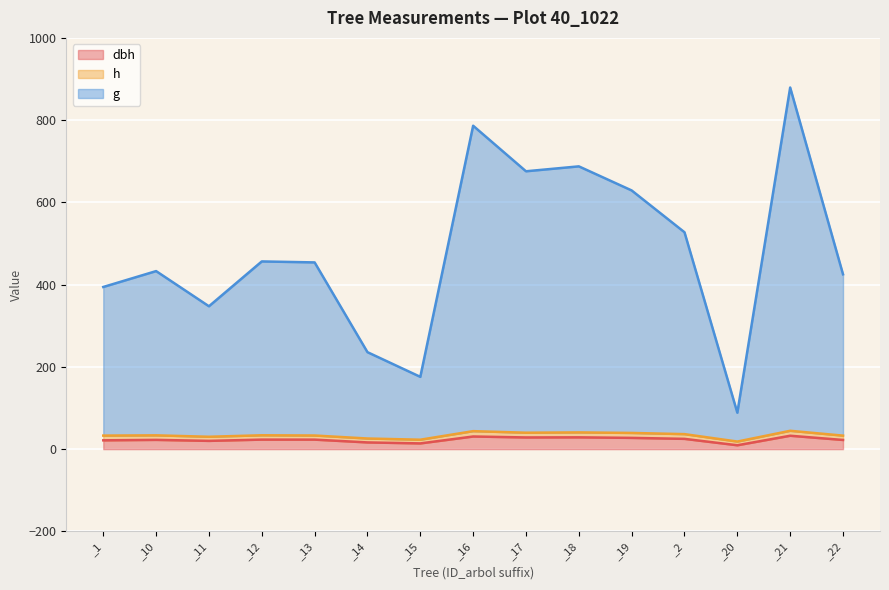

At which category is the sum across all series the highest?

_21